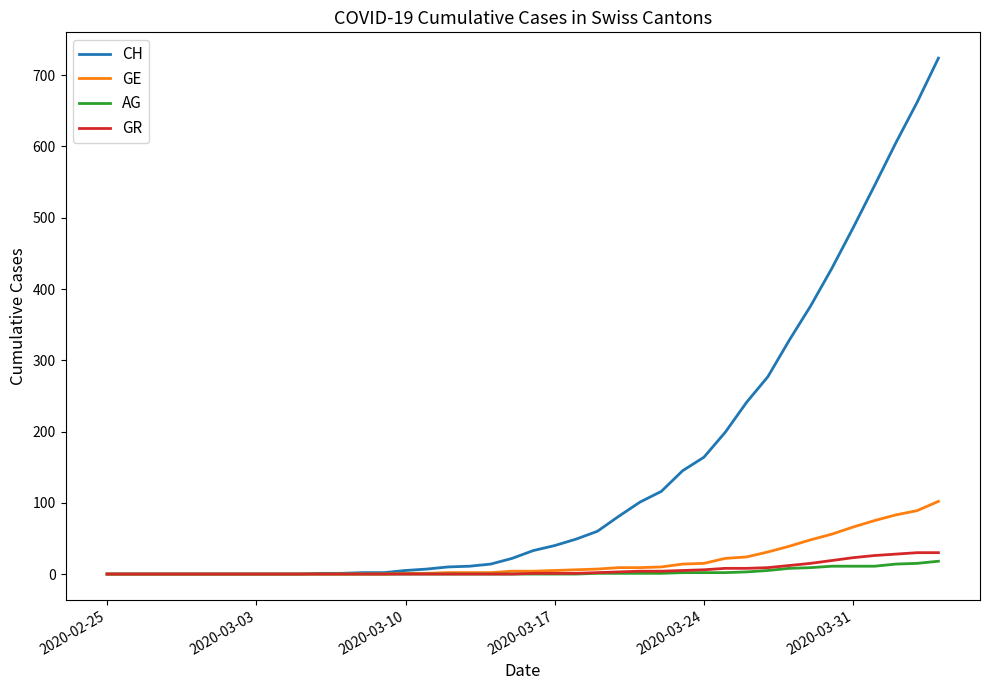

Which series has the largest total across all categories?

CH